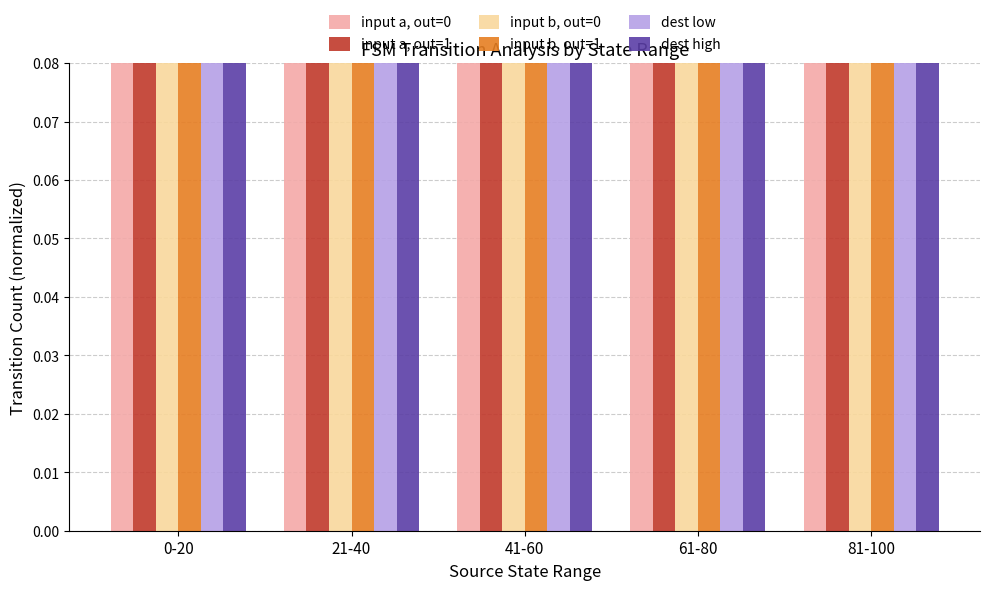

What position from the right is 41-60?

3